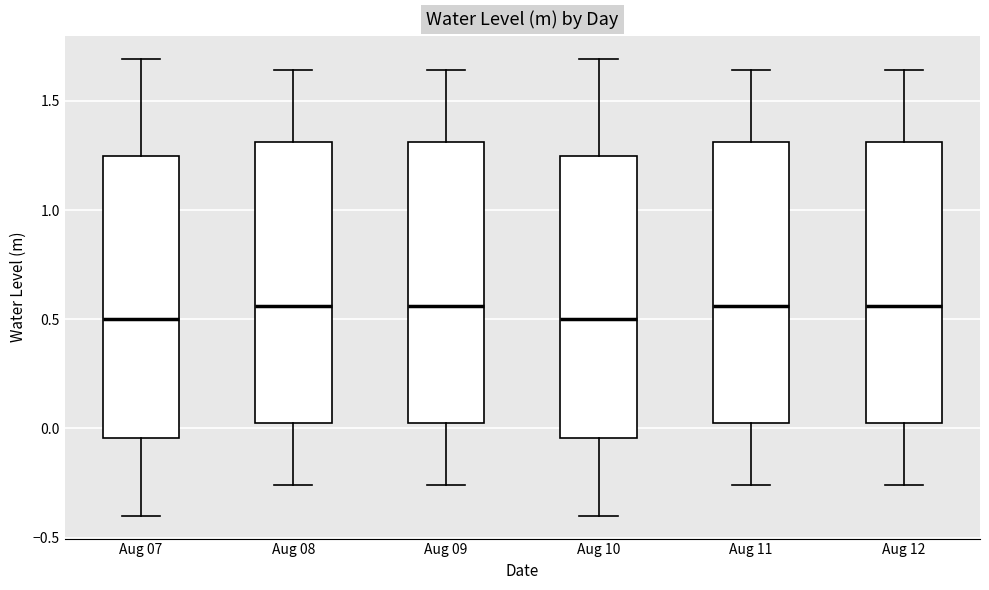

Reading left to right, read every box against the y-axis: the position of its median line, the range the box covers, and the ends of its whiskers. The values are not printed on the chart, so give them approximately, as read against the axis.

Aug 07: median 0.50, box -0.05 to 1.25, whiskers -0.40 to 1.70
Aug 08: median 0.55, box 0.00 to 1.30, whiskers -0.25 to 1.65
Aug 09: median 0.55, box 0.00 to 1.30, whiskers -0.25 to 1.65
Aug 10: median 0.50, box -0.05 to 1.25, whiskers -0.40 to 1.70
Aug 11: median 0.55, box 0.00 to 1.30, whiskers -0.25 to 1.65
Aug 12: median 0.55, box 0.00 to 1.30, whiskers -0.25 to 1.65